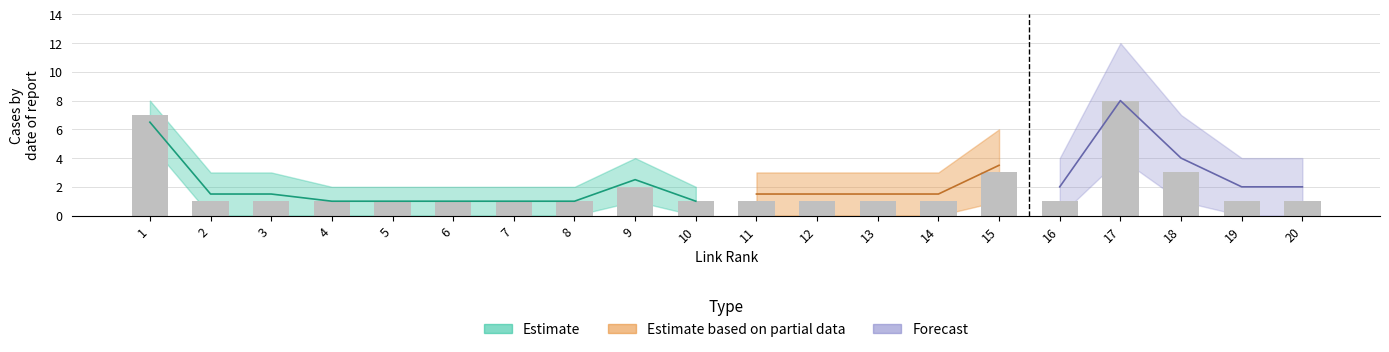

Which label corresponds to the largest value in the chart?

17